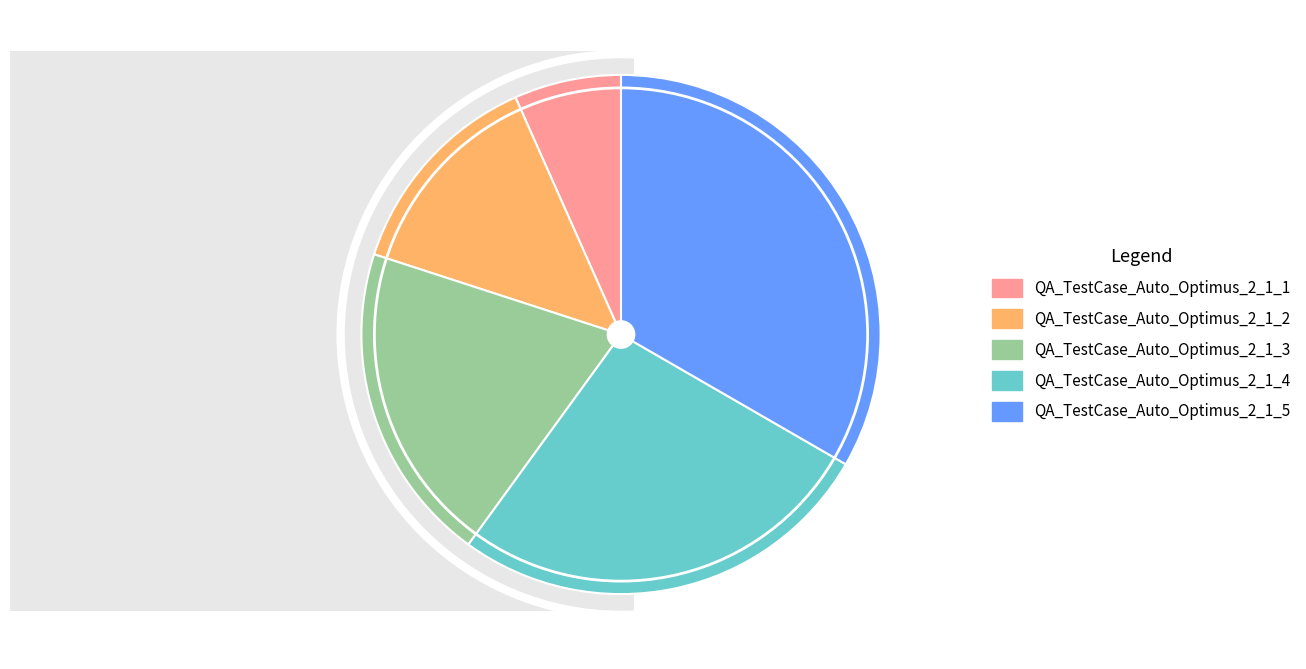

Is it true that QA_TestCase_Auto_Optimus_2_1_1 is 1% of the pie?

False